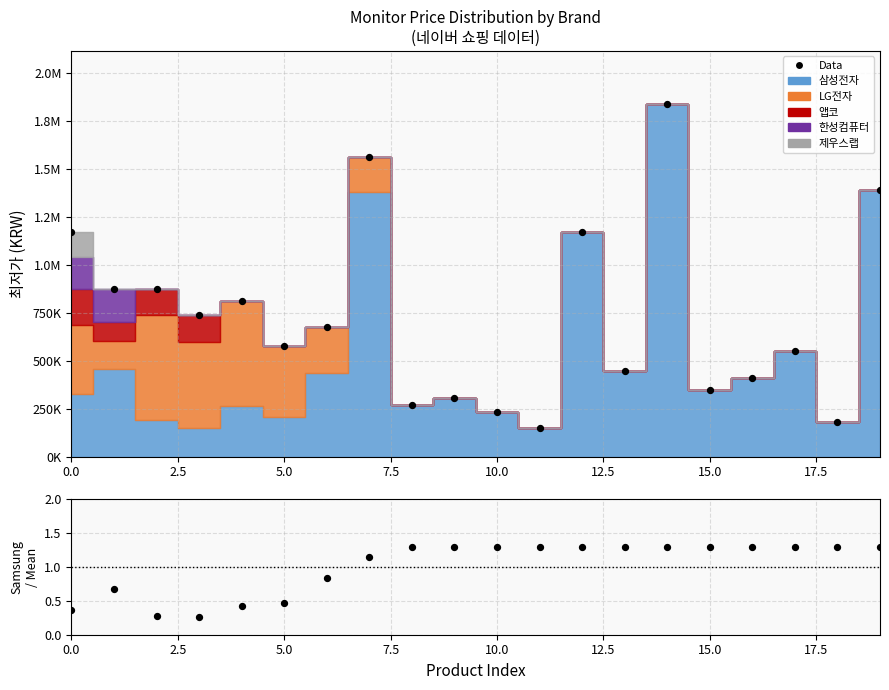

At which category is the sum across all series the highest?

14